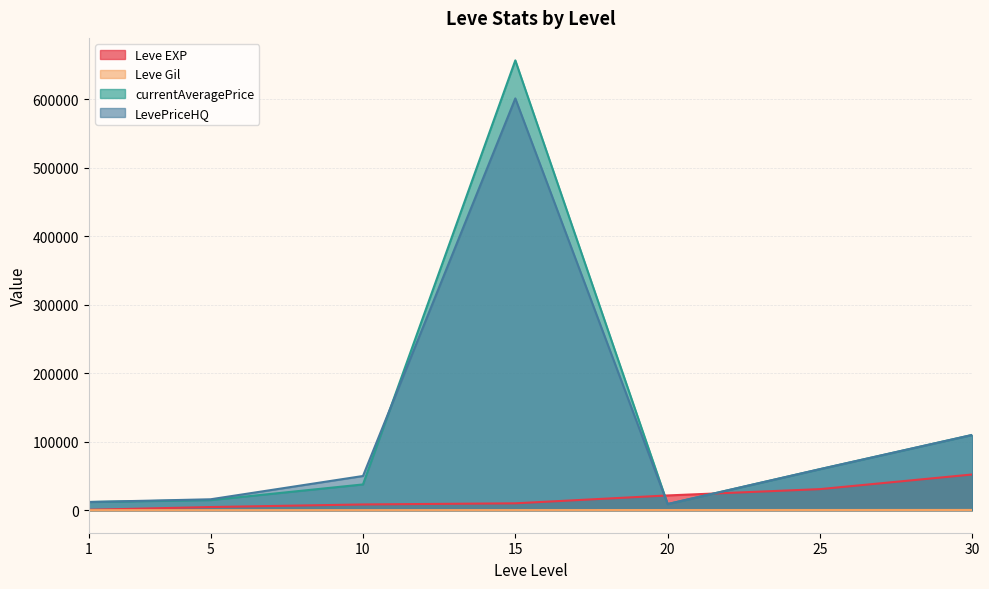

Is the value of Leve EXP at 20 greater than the value of currentAveragePrice at 5?

Yes